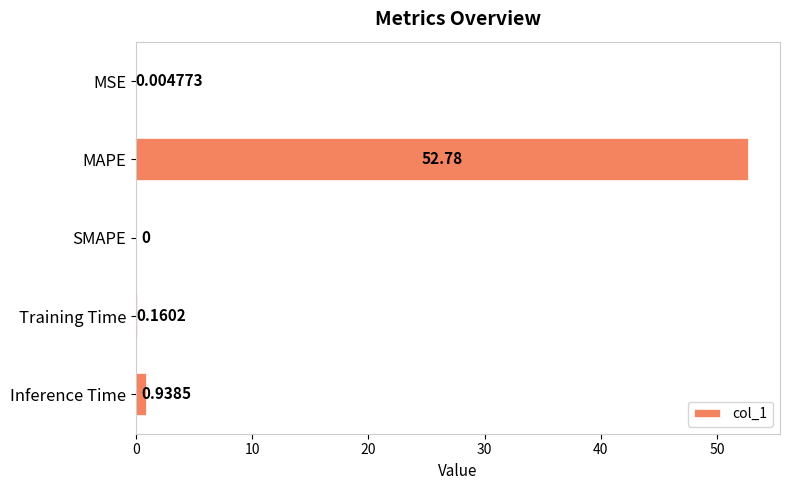

At which category does the chart reach its peak across all series?

MAPE